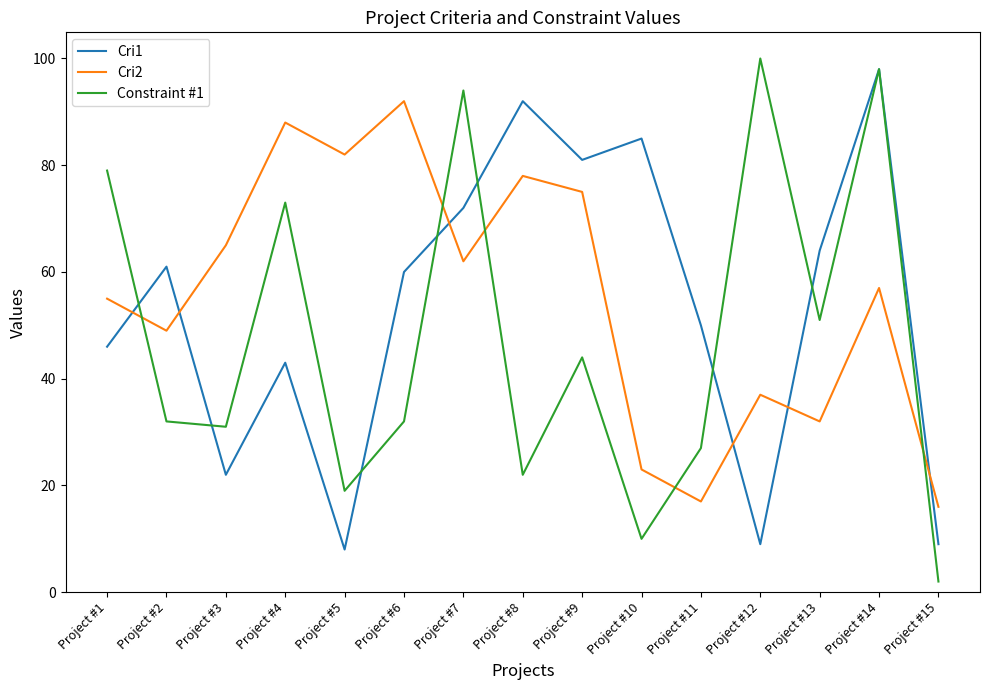

In Cri2, how many points are higher than both neighbors (excluding endpoints)?

5